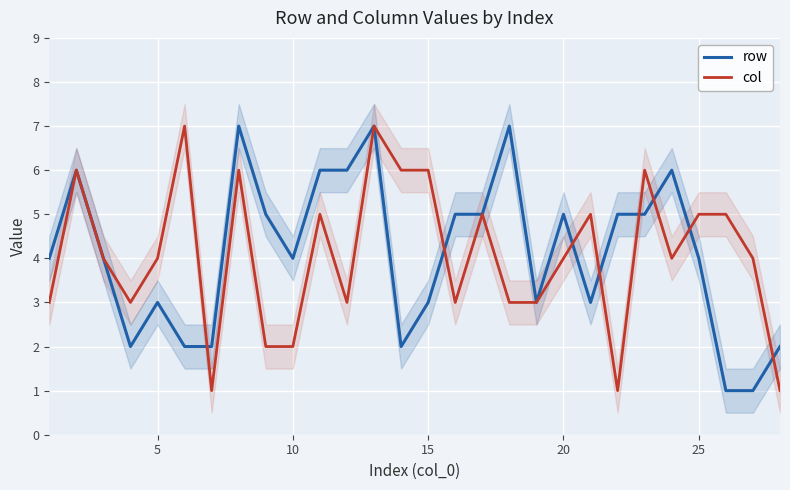

The value of col at 5 is 1. True or false?

False